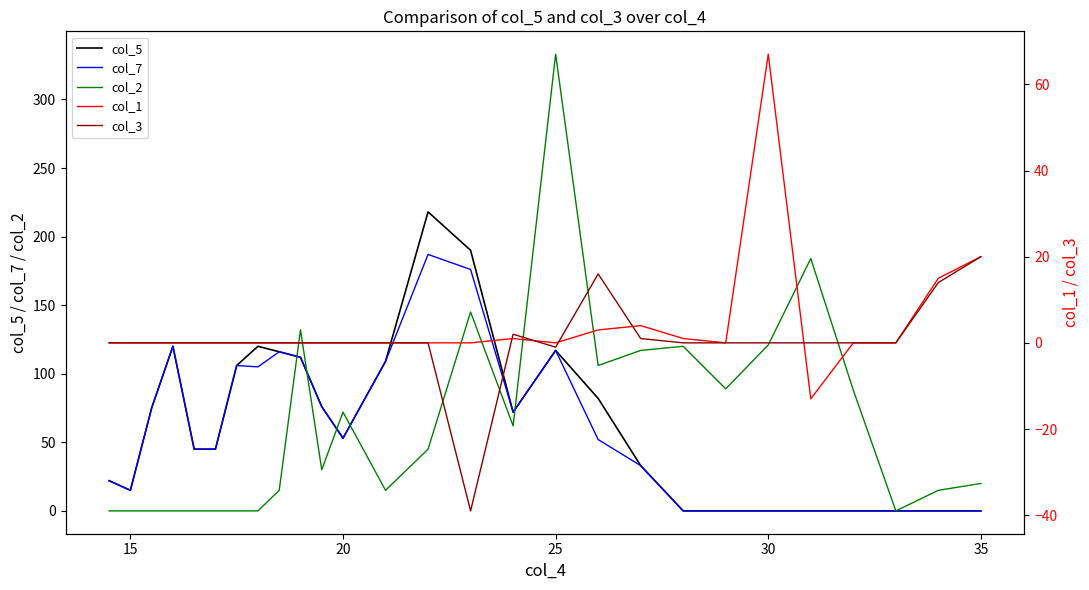

Does the chart have visible grid lines?

No